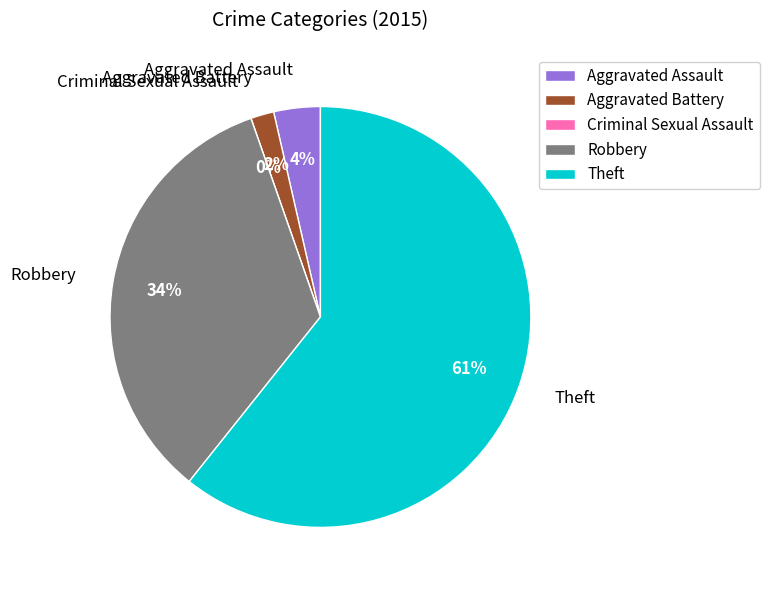

What is the majority slice?

Theft